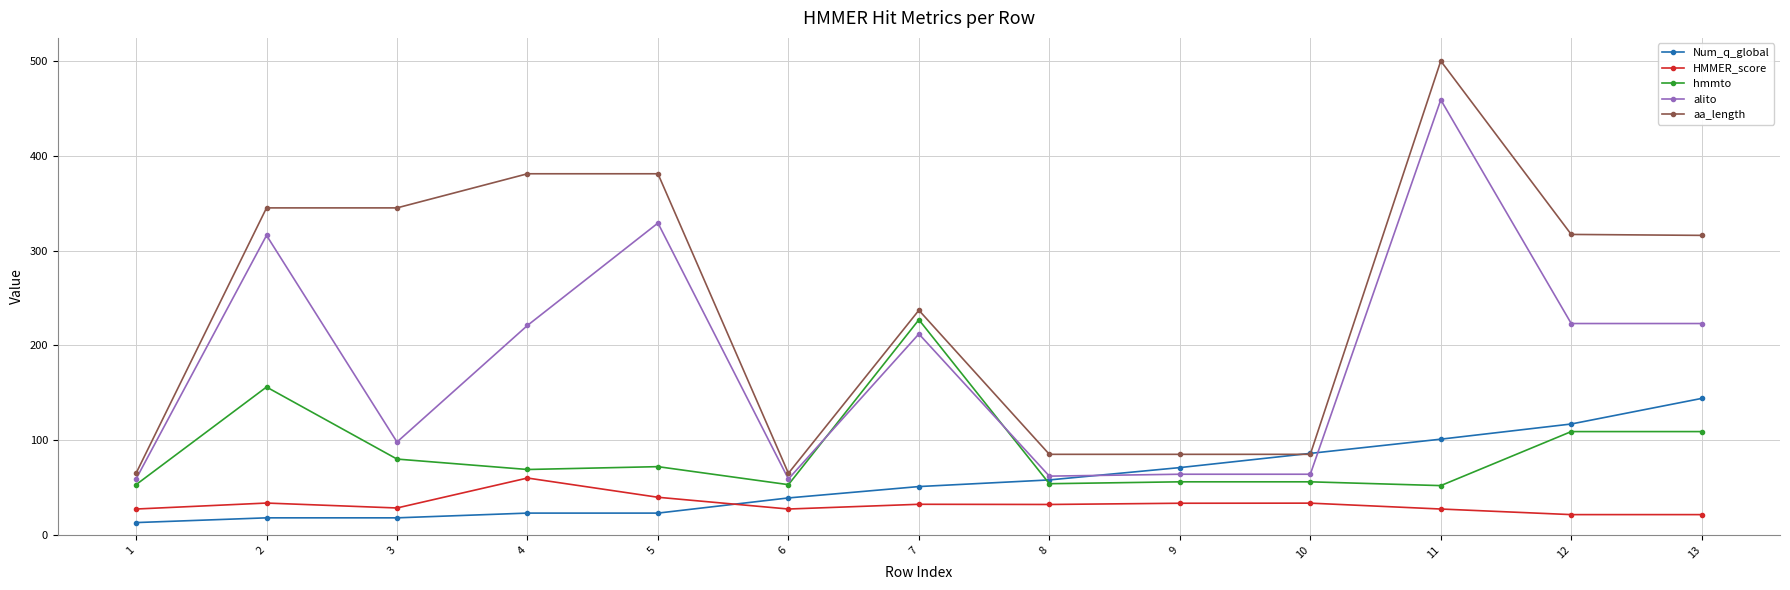

How many values in the hmmto series are below 69?

6